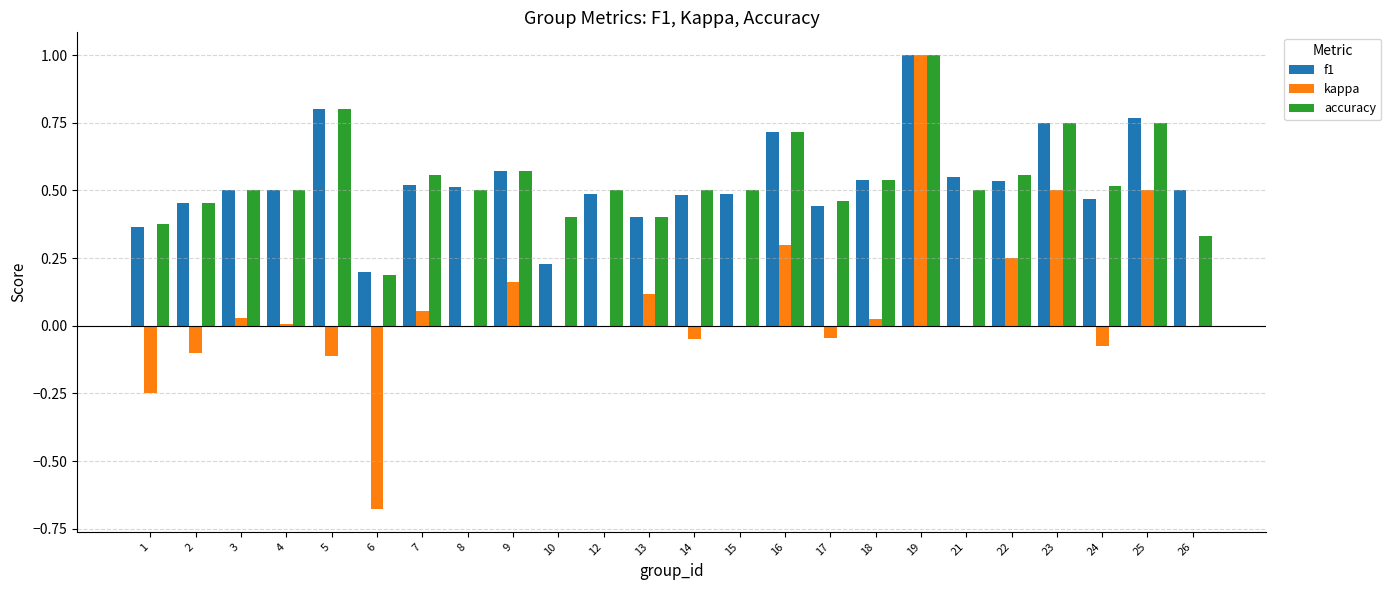

What is the sum of all accuracy values?

12.9